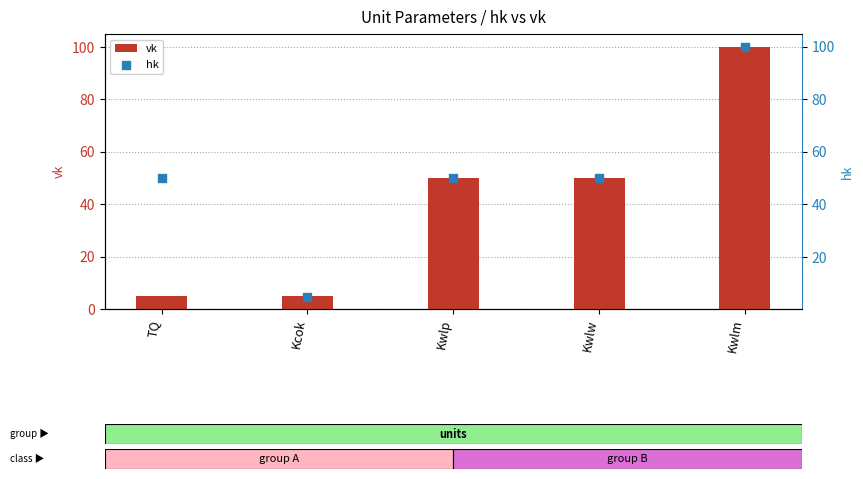

Which series has the largest total across all categories?

hk